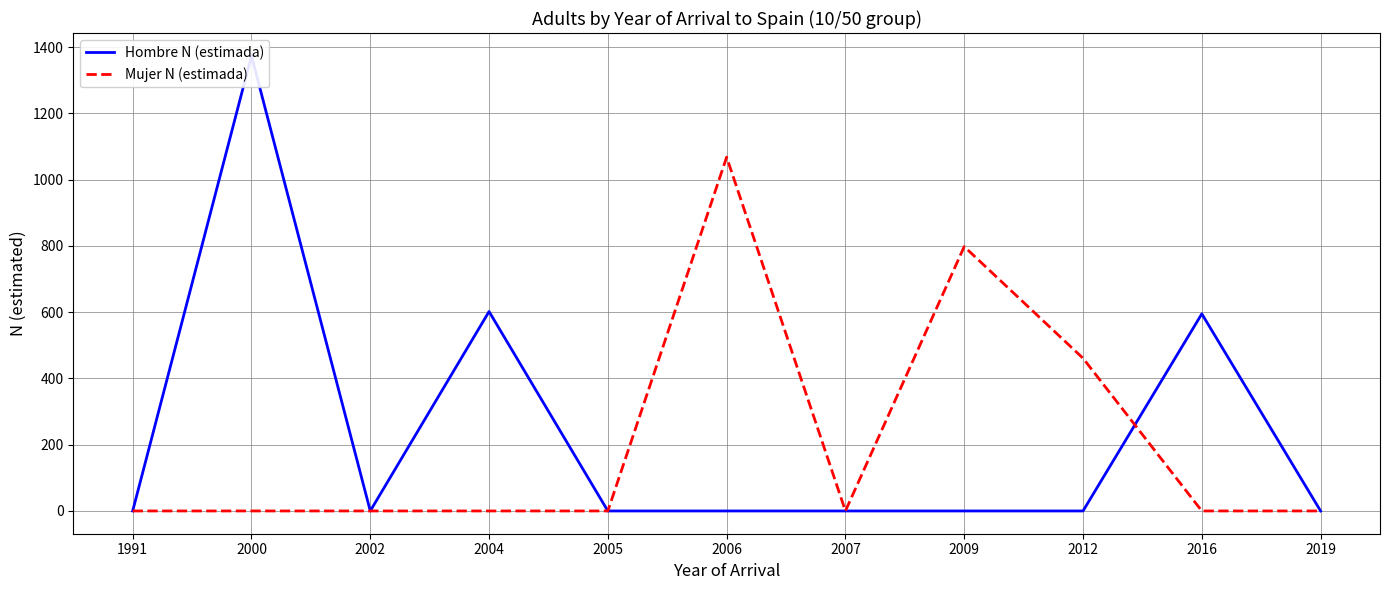

Which series ends up on top after the final intersection of Mujer N (estimada) and Hombre N (estimada)?

Hombre N (estimada)